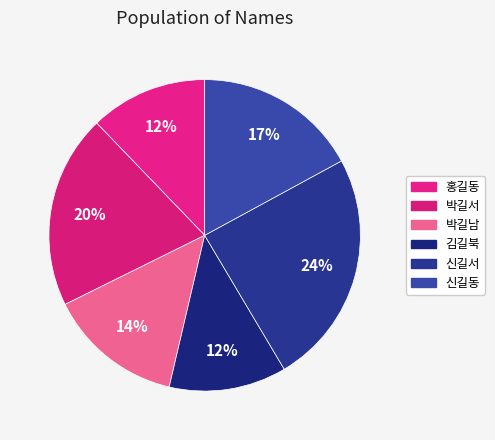

How many slices are in this pie chart?

6